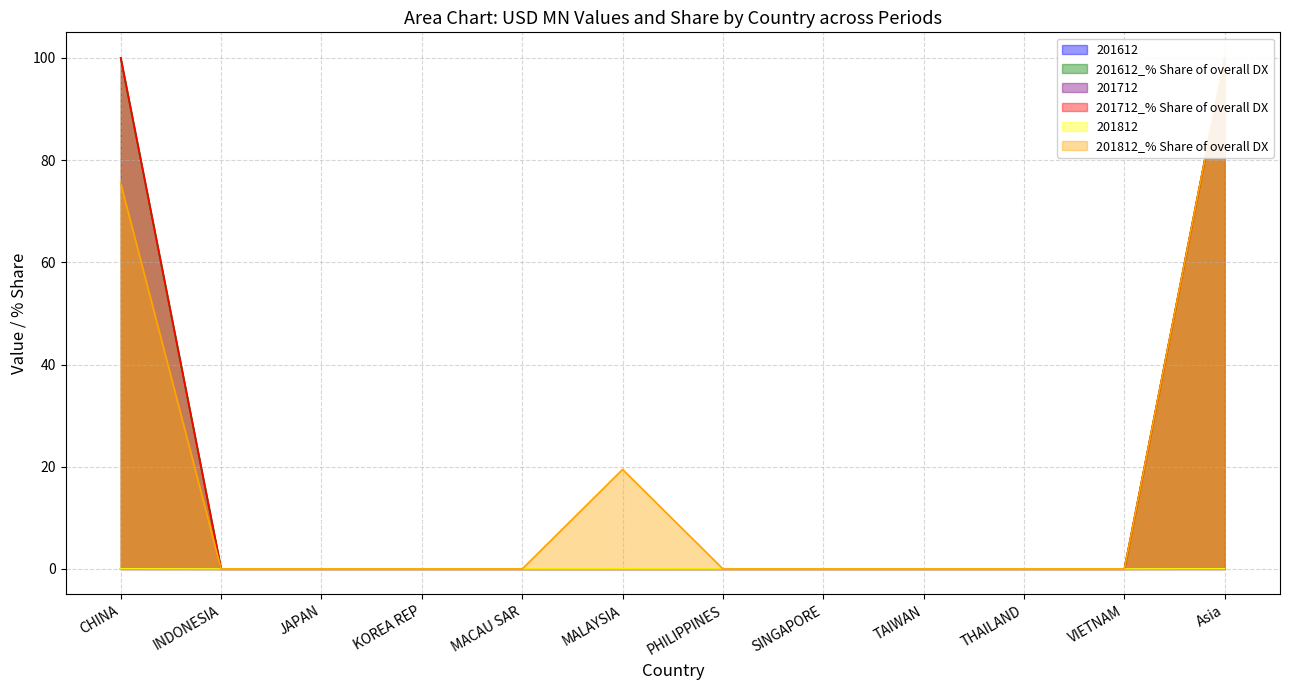

True or false: 201612_% Share of overall DX and 201712_% Share of overall DX cross at least once.

False